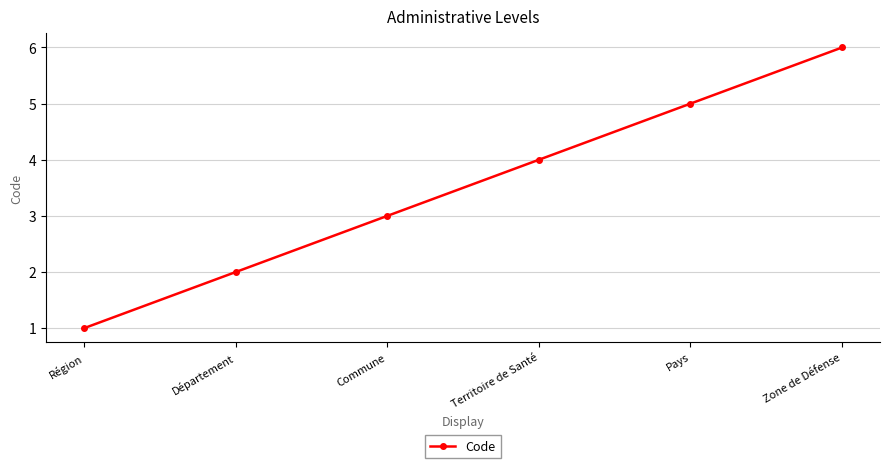

What is the sum of the values at Pays and Département?

7